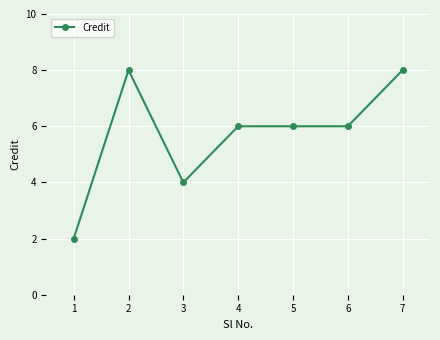

How many lines are shown in the chart?

1